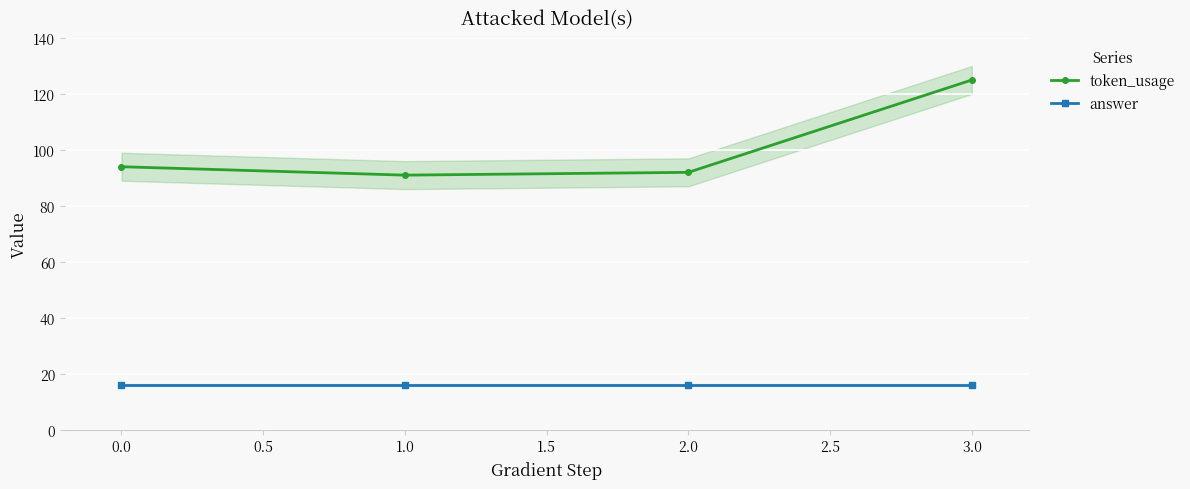

Which category has the highest value in the token_usage series?

3.0